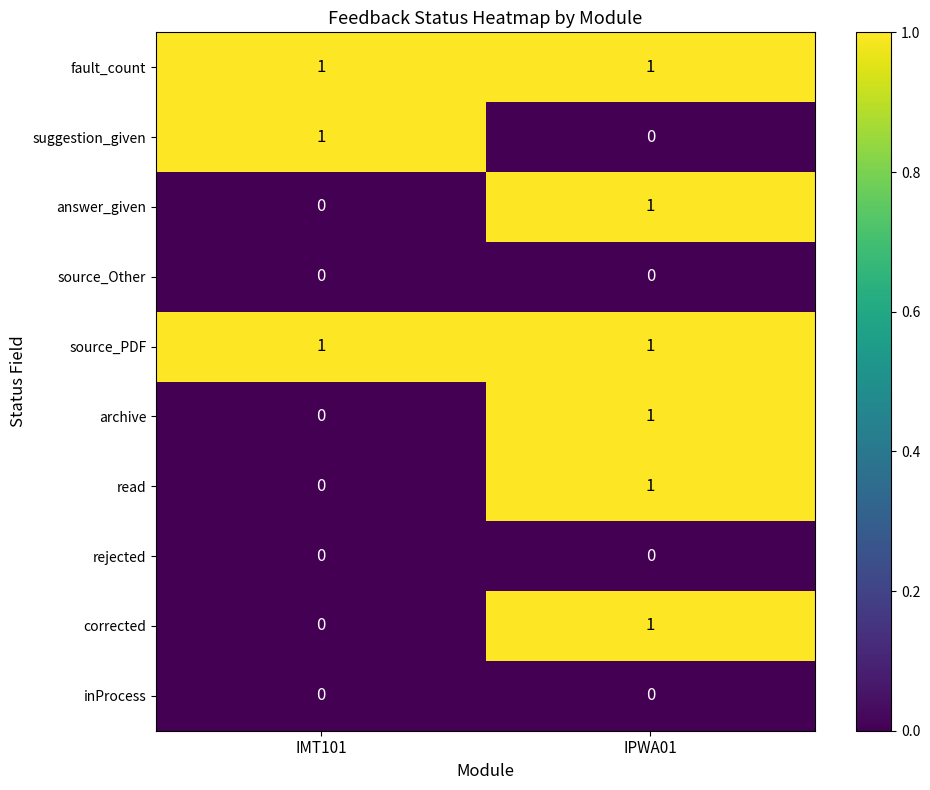

True or false: source_PDF has a value of 0 at IMT101.

False